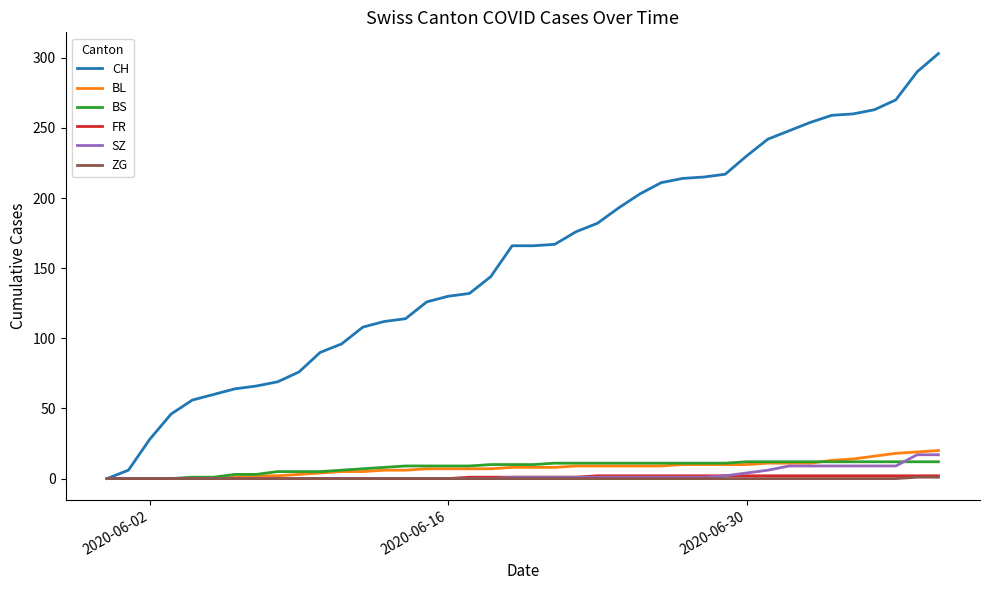

Which series has the widest spread of values?

CH